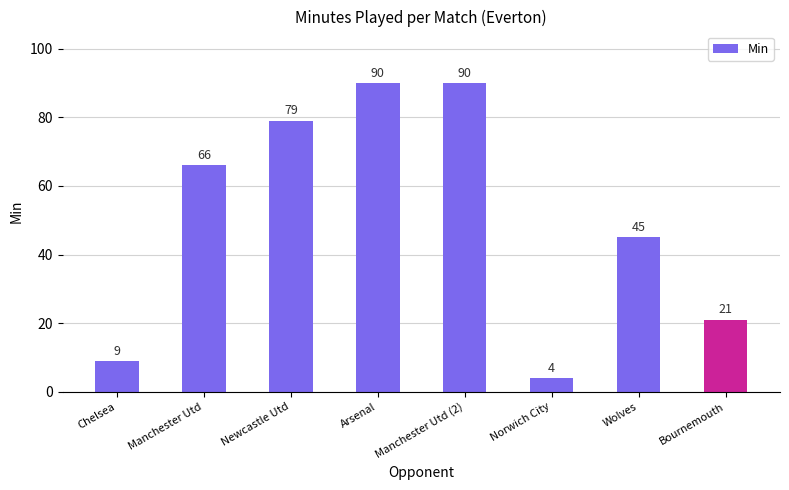

Count the values in the range 21 to 90.

6